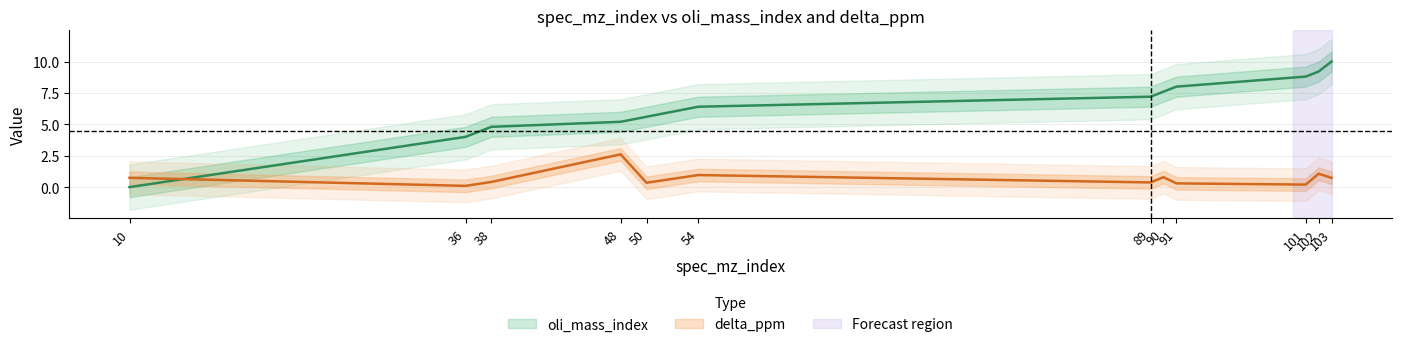

What is the value of the oli_mass_index point at the 7th from the left?

7.2